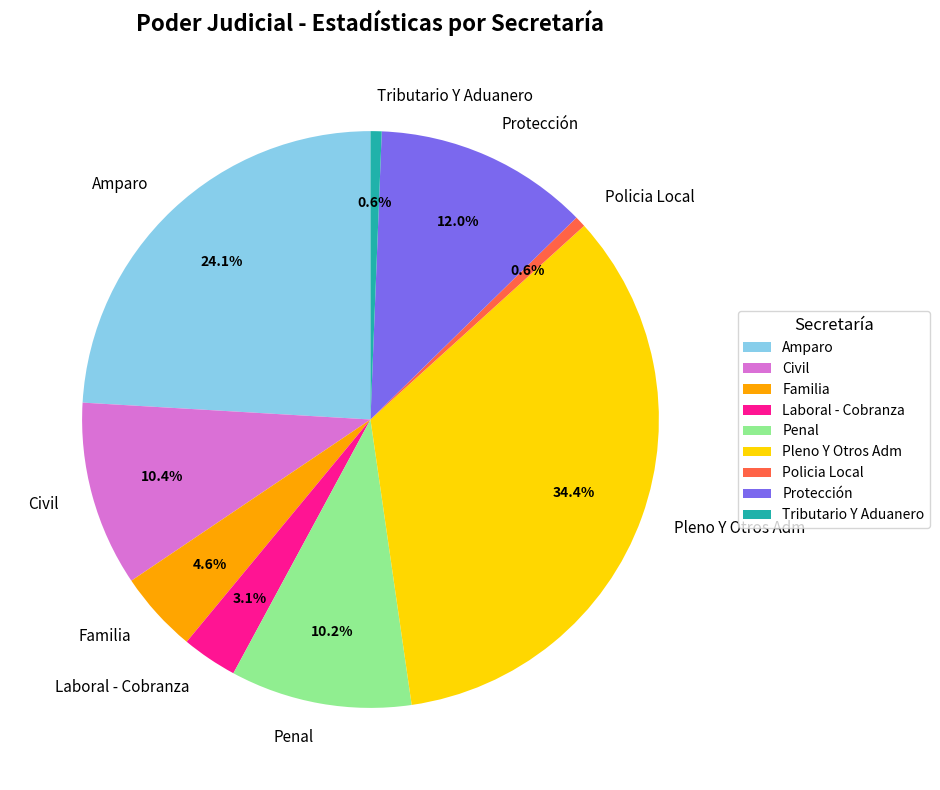

Do Civil and Penal together represent more than half of the pie?

No